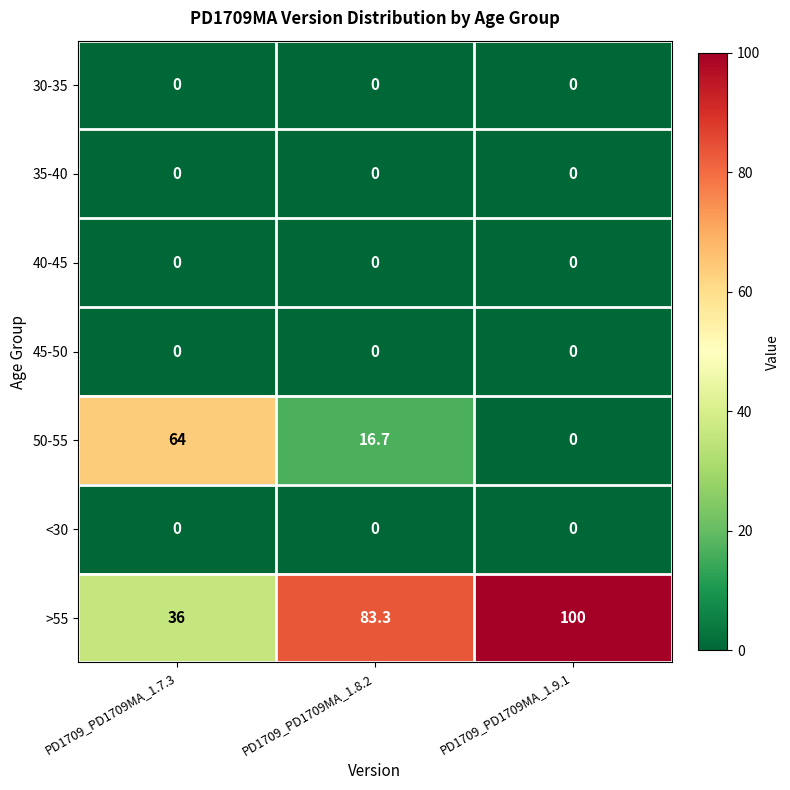

The value of >55 at PD1709_PD1709MA_1.8.2 is 33.5. True or false?

False